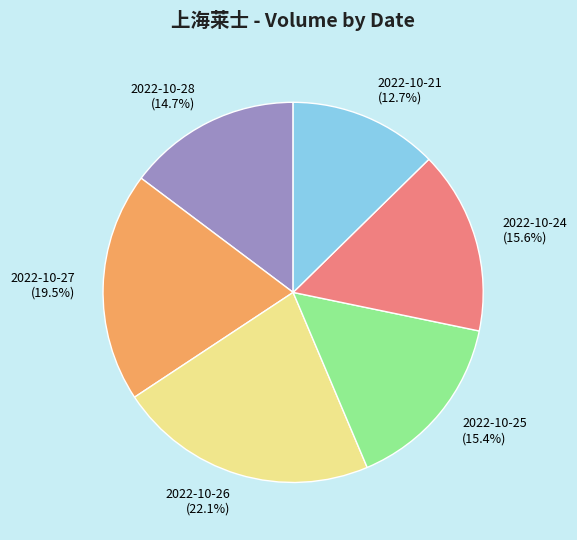

Which slice is the smallest?

2022-10-21